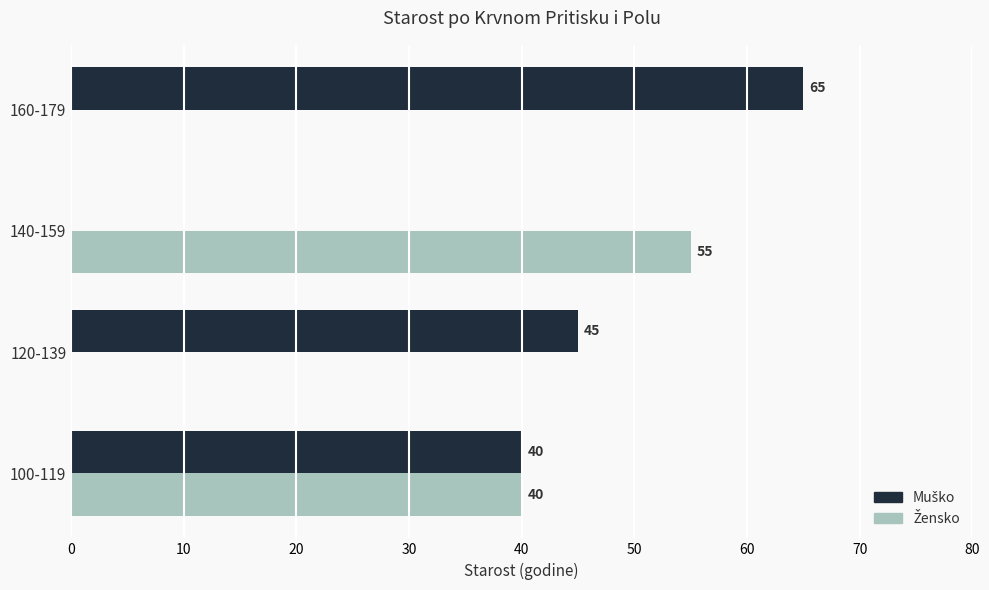

What is the maximum value shown in the chart?

65